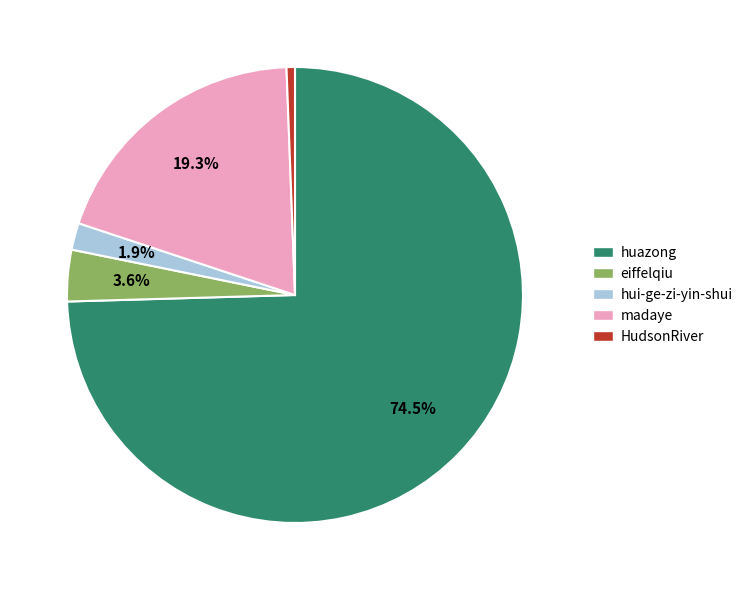

What percentage is the eiffelqiu slice, to the nearest percent?

4%